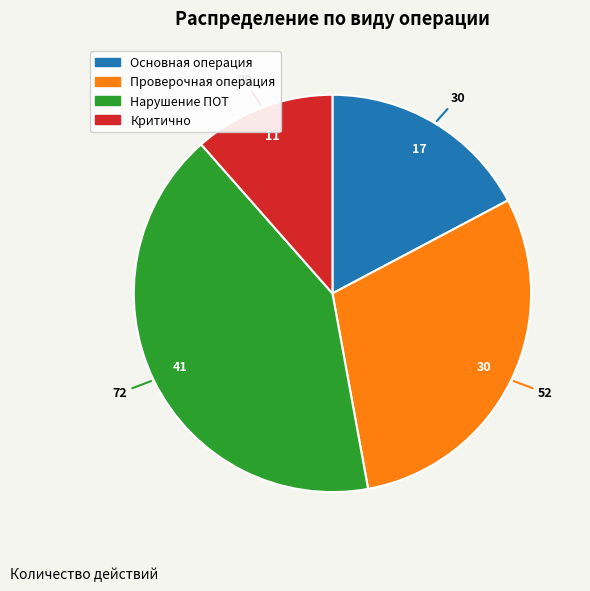

True or false: Нарушение ПОТ accounts for 41% of the total.

True